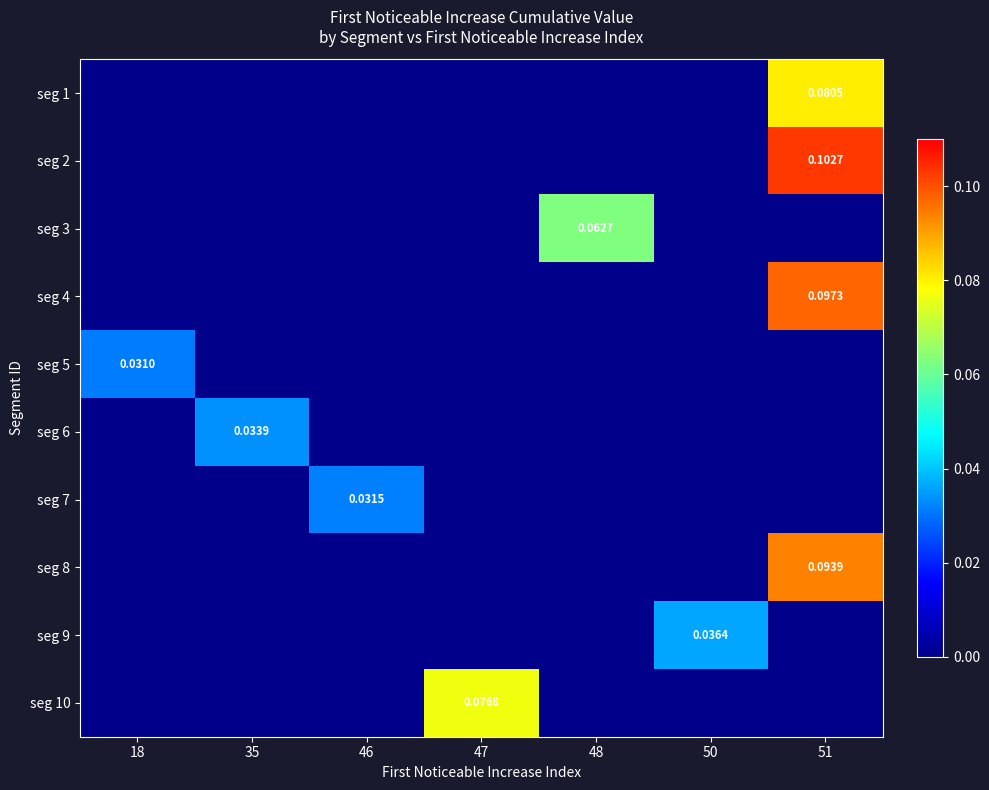

Between 35 and 48, which is larger?

35